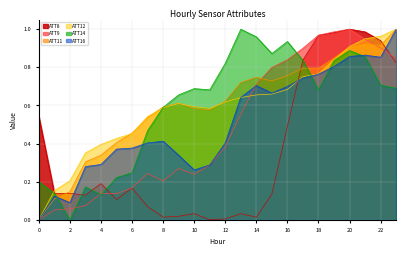

What is the value of the ATT11 point at the 5th from the left?

0.3